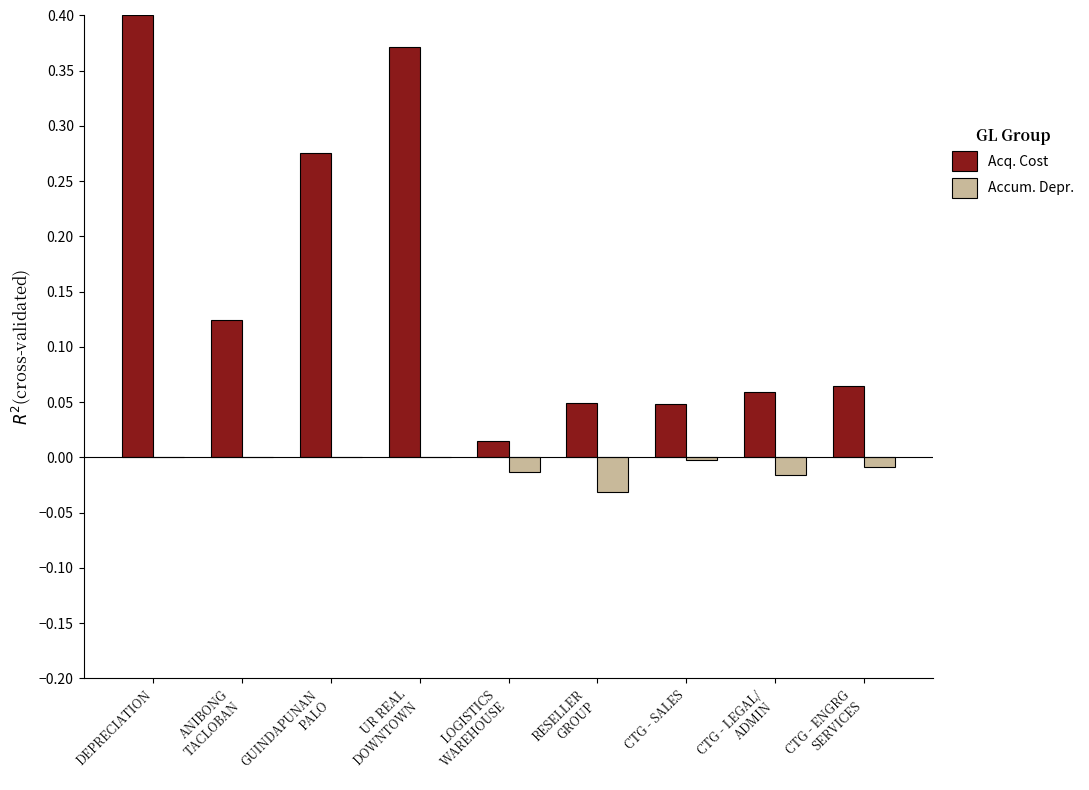

Which label corresponds to the largest value in the chart?

DEPRECIATION